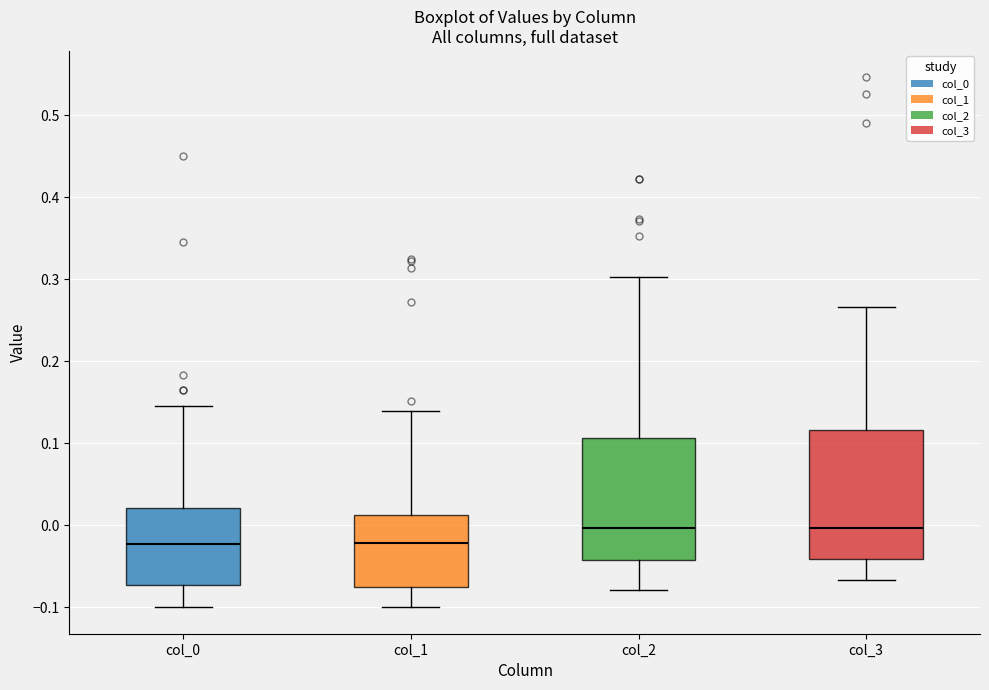

Reading left to right, read every box against the y-axis: the position of its median line, the range the box covers, and the ends of its whiskers. The values are not printed on the chart, so give them approximately, as read against the axis.

col_0: median -0.02, box -0.07 to 0.02, whiskers -0.10 to 0.15
col_1: median -0.02, box -0.08 to 0.01, whiskers -0.10 to 0.14
col_2: median 0.00, box -0.04 to 0.11, whiskers -0.08 to 0.30
col_3: median 0.00, box -0.04 to 0.12, whiskers -0.07 to 0.27